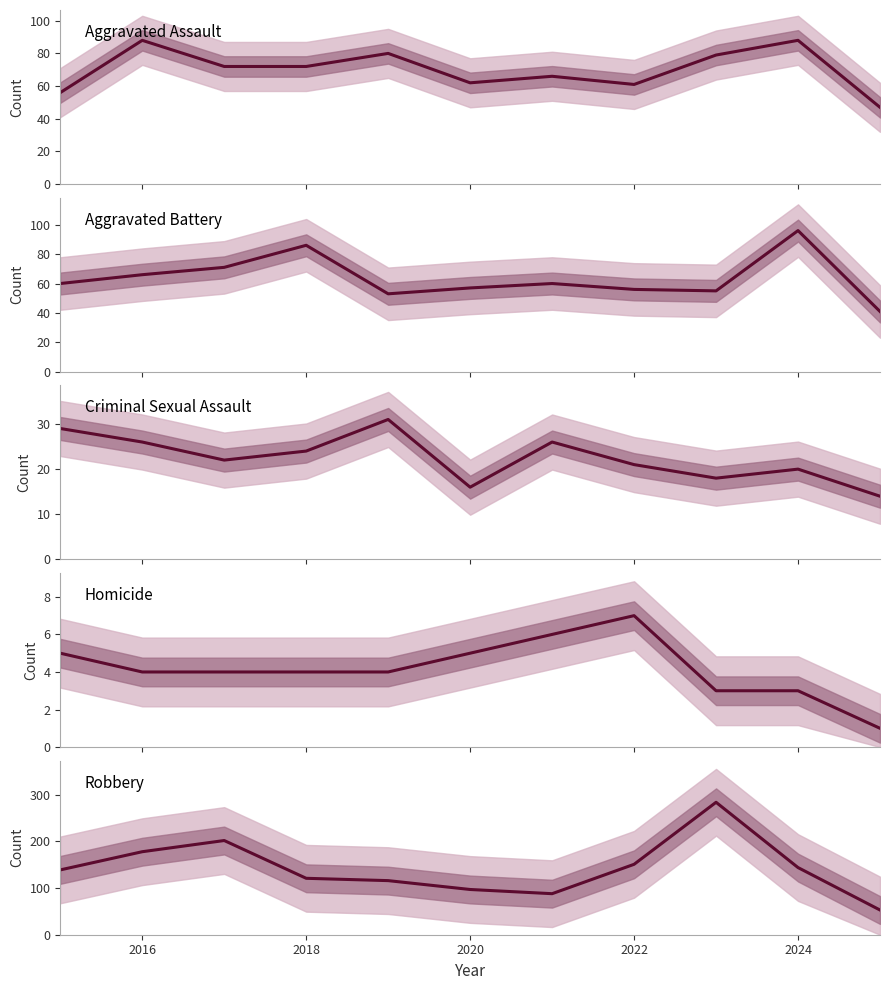

What are all the series names shown in the legend?

Aggravated Assault, Aggravated Battery, Criminal Sexual Assault, Homicide, Robbery